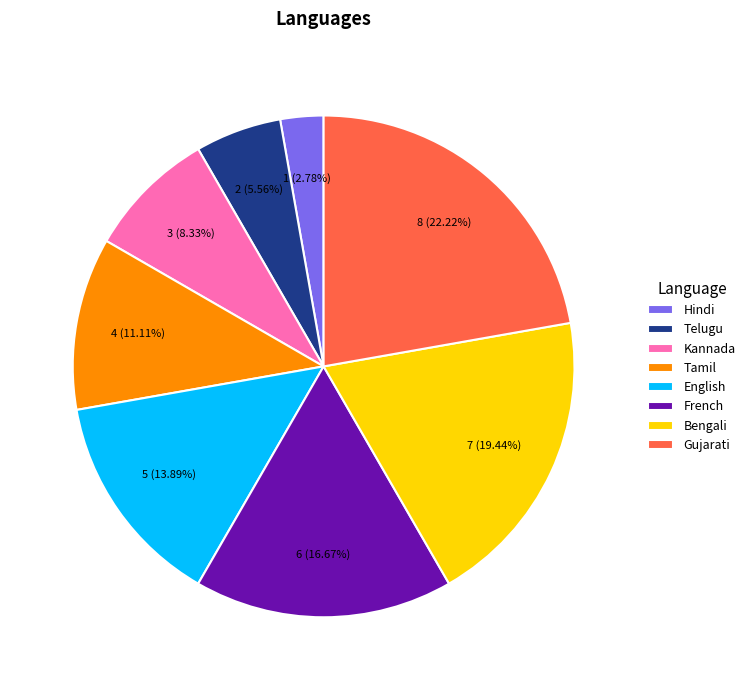

What percentage do Telugu and Hindi together represent?

8.3%